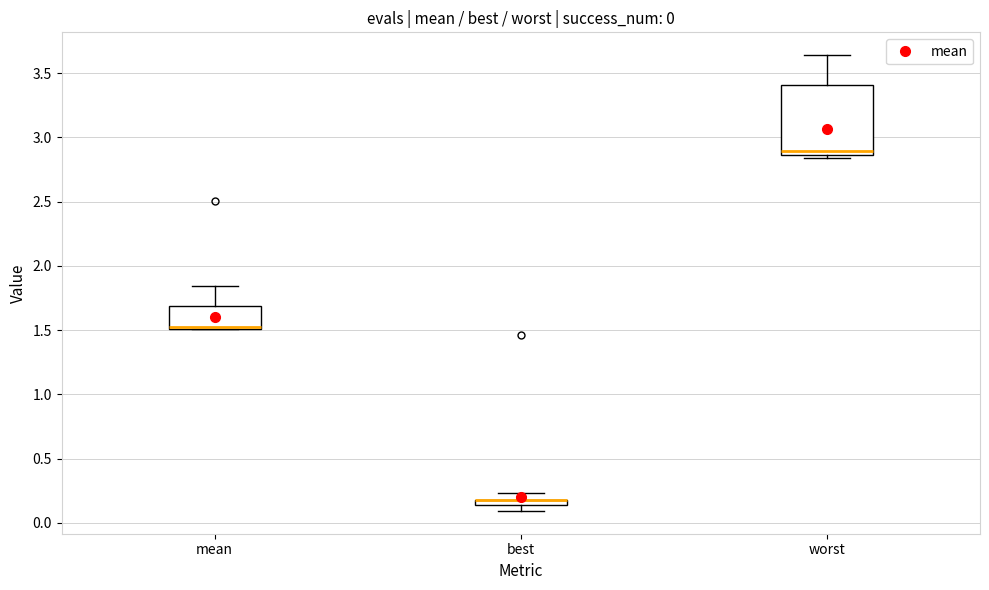

Which box is the tallest, from its lower edge to its upper edge?

worst